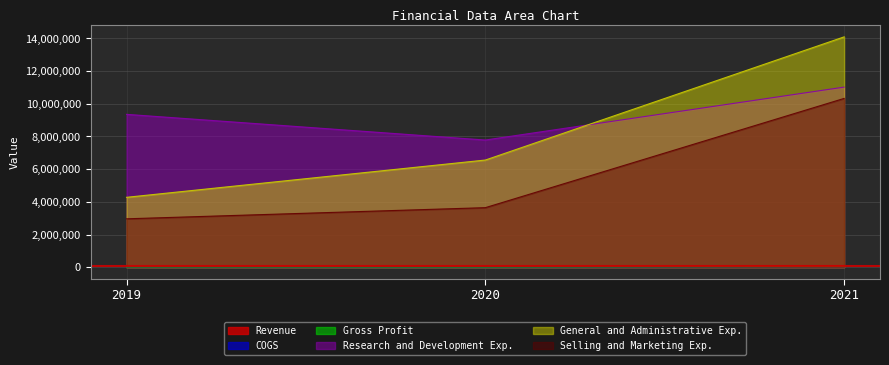

What is the sum of all General and Administrative Exp. values?

24929000